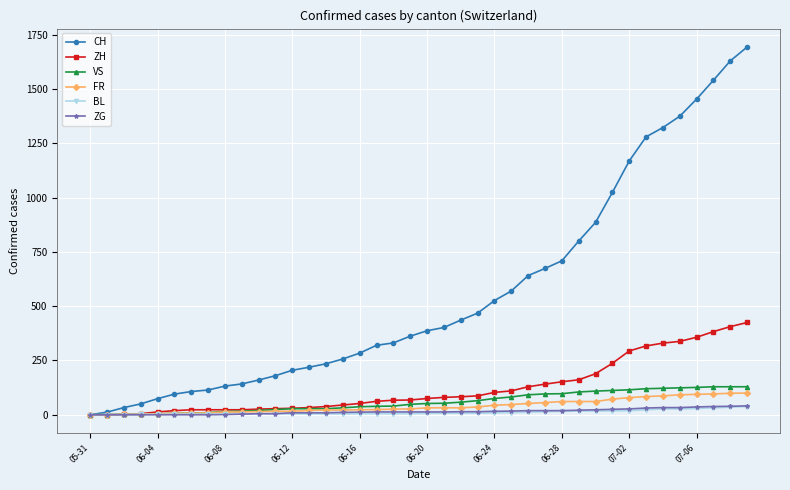

Which series has the largest total across all categories?

CH